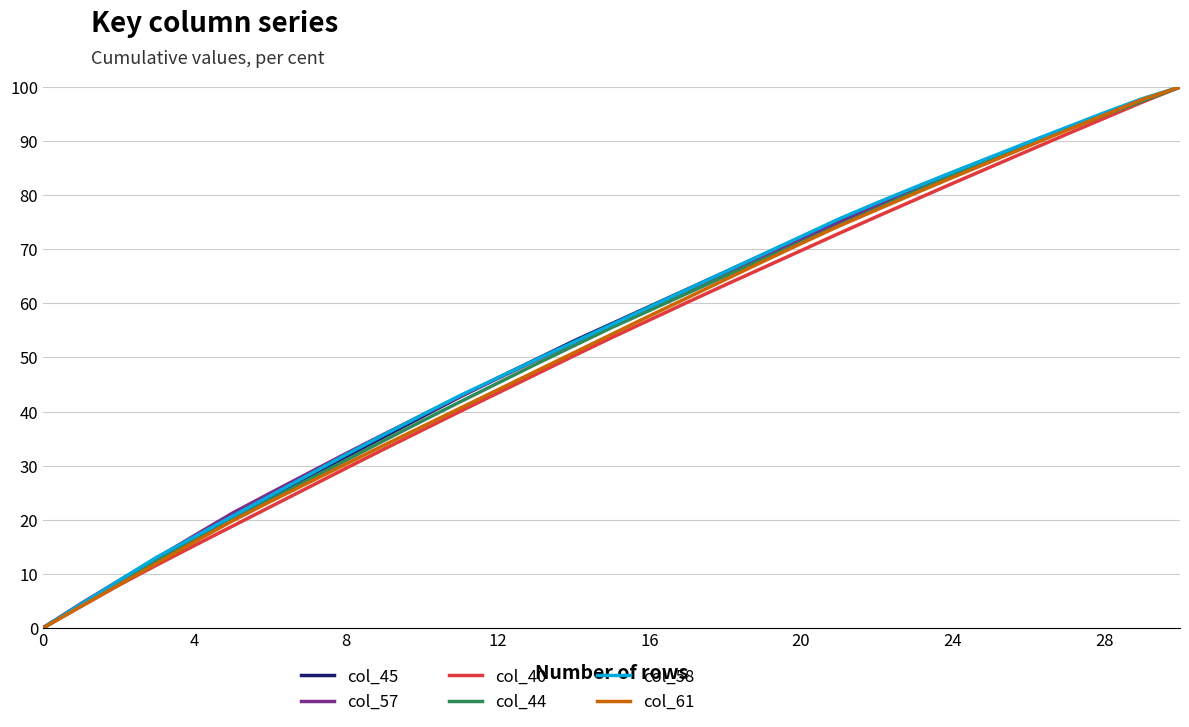

Which category has the highest value across all series?

30